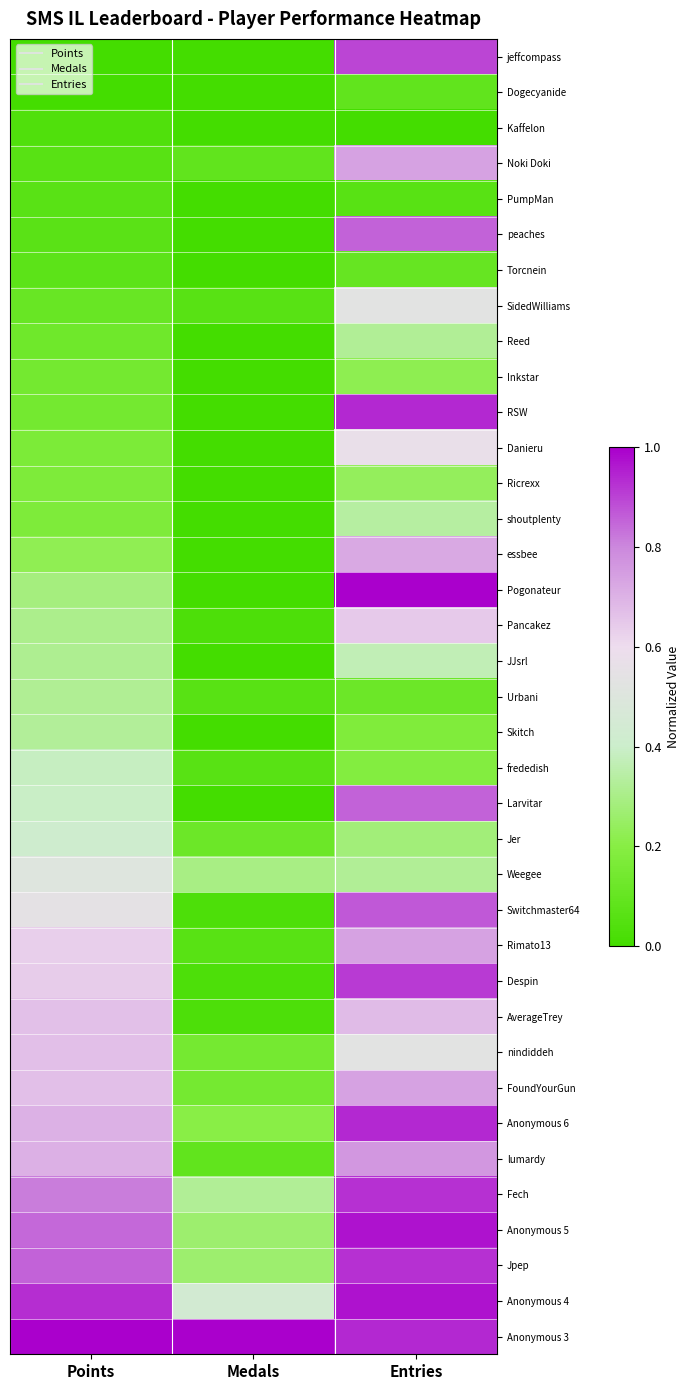

Rank the series by their maximum value, from lowest to highest.

Kaffelon, PumpMan, Dogecyanide, Torcnein, Inkstar, Ricrexx, Urbani, Reed, Skitch, shoutplenty, JJsrl, frededish, Jer, Weegee, SidedWilliams, Danieru, Pancakez, nindiddeh, AverageTrey, essbee, FoundYourGun, Rimato13, Noki Doki, lumardy, Larvitar, peaches, Switchmaster64, jeffcompass, Despin, Jpep, Fech, Anonymous 6, RSW, Anonymous 4, Anonymous 5, Anonymous 3, Pogonateur